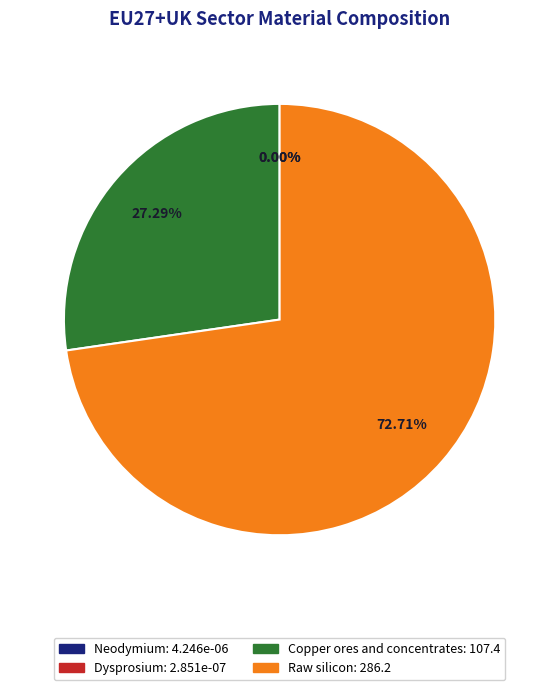

To the nearest percent, what portion does Raw silicon represent?

73%